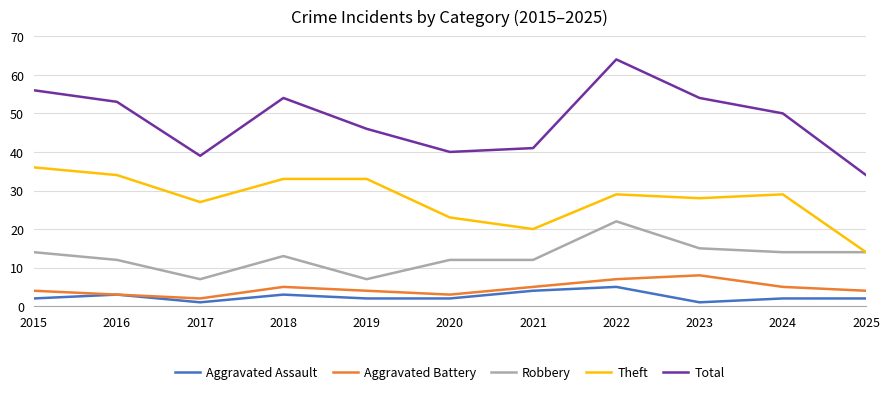

What is the lowest value of the Robbery series?

7